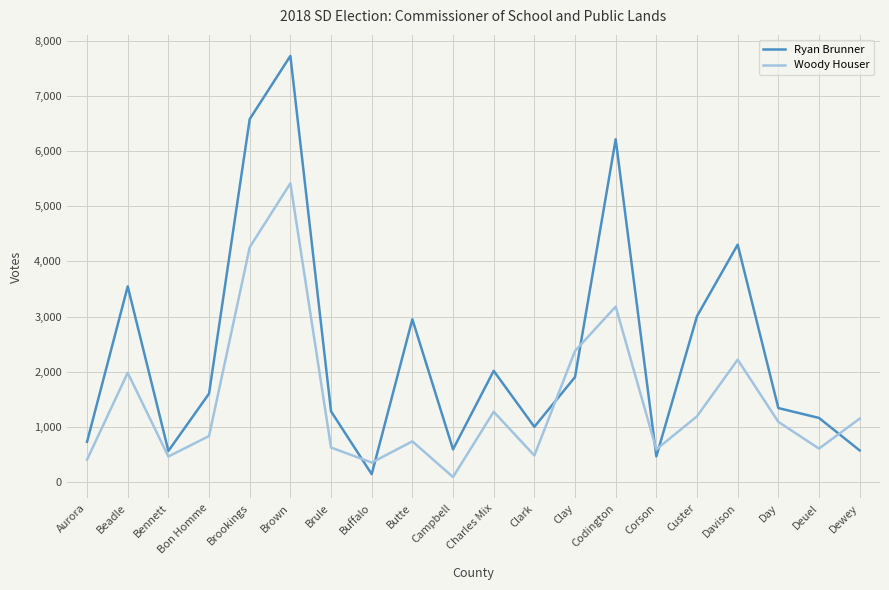

At which category does Ryan Brunner reach its first local valley?

Bennett